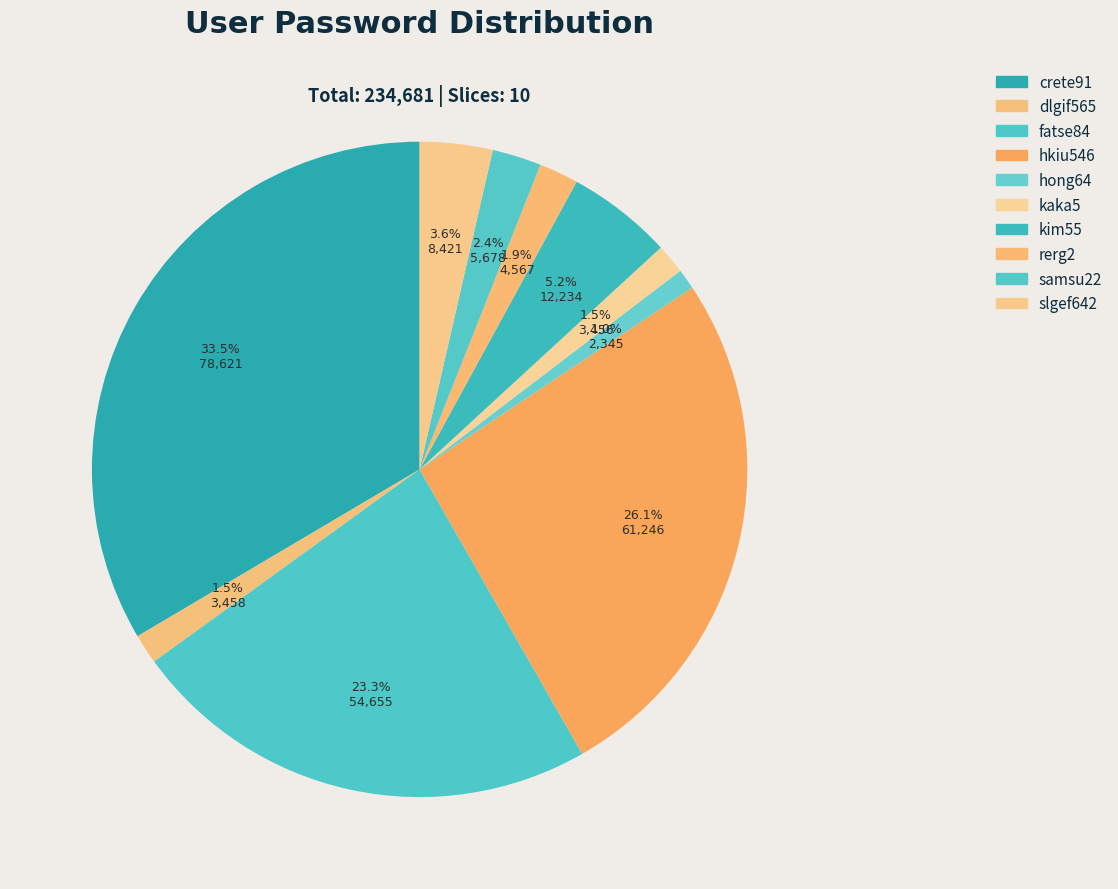

True or false: hong64 accounts for 11% of the total.

False